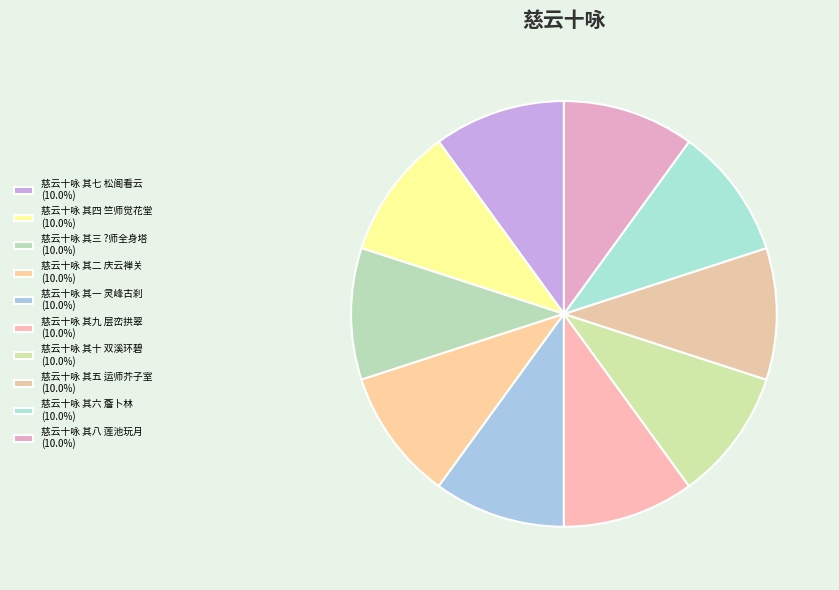

How many segments does this pie chart have?

10